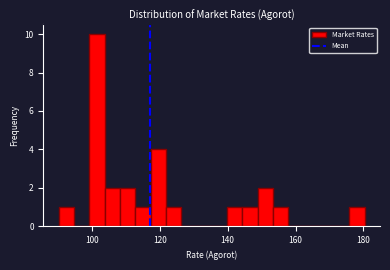

Around what value on the x-axis is the tallest bar? Give the approximate position of its centre, as read against the axis.

102